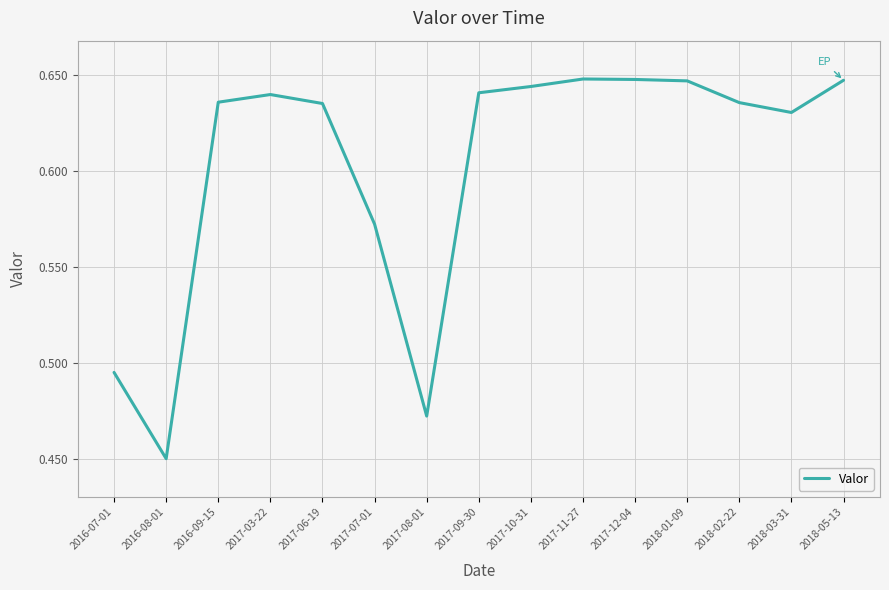

How many values are between 0 and 1?

15